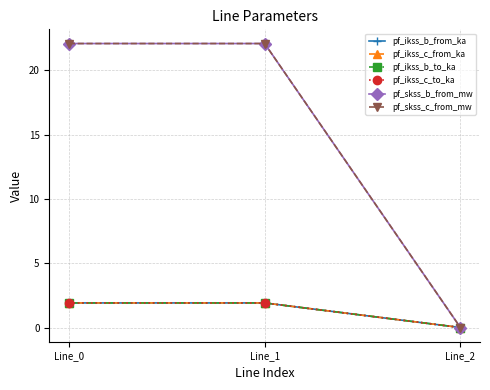

Does the chart have visible grid lines?

Yes